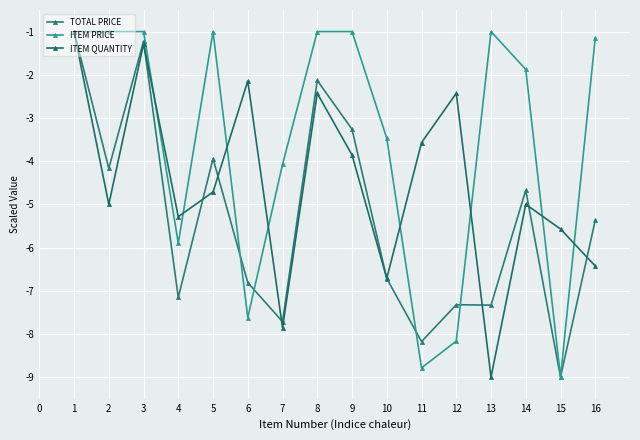

In ITEM QUANTITY, how many points are lower than both neighbors (excluding endpoints)?

5